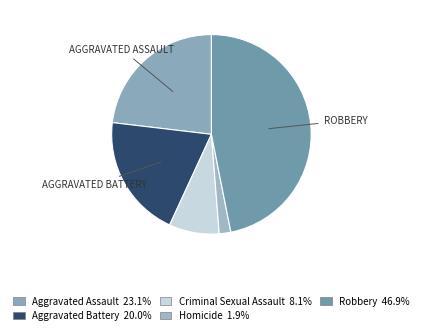

What is the largest slice in the pie chart?

Robbery